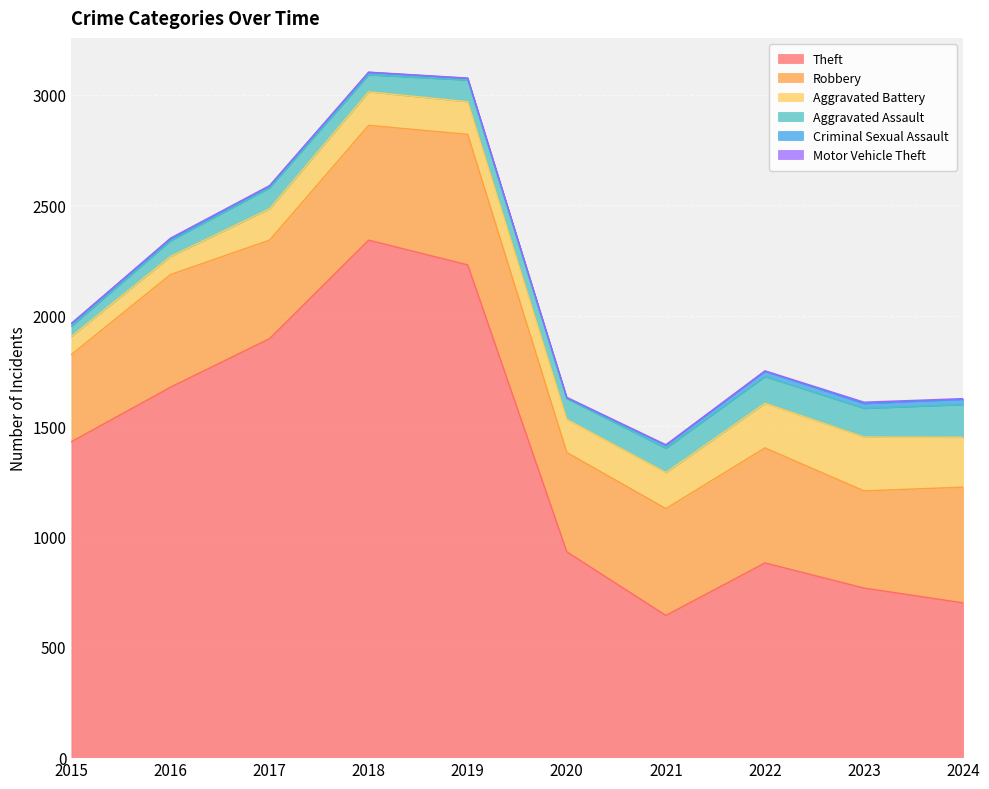

Between 2021 and 2019, which is larger?

2019